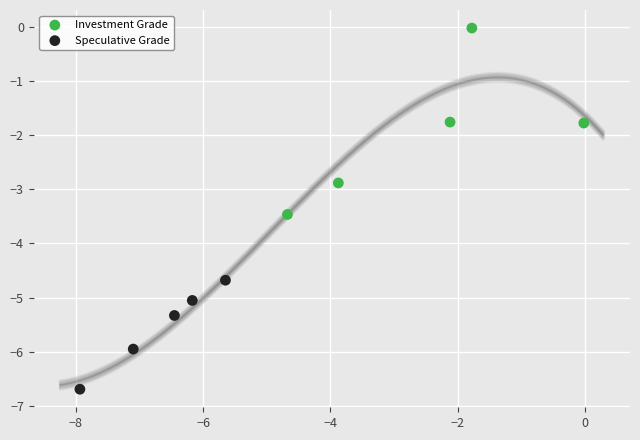

Which series reaches the minimum Y coordinate?

Speculative Grade